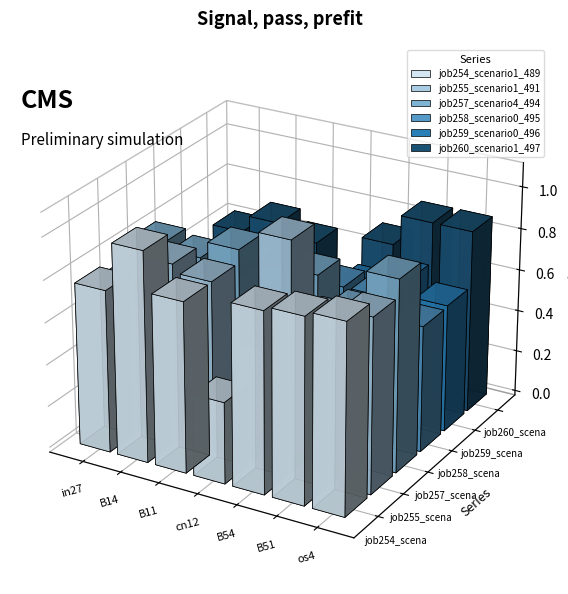

List the labels in order of job259_scenario0_496 value, largest first.

B51, B54, os4, B14, in27, B11, cn12